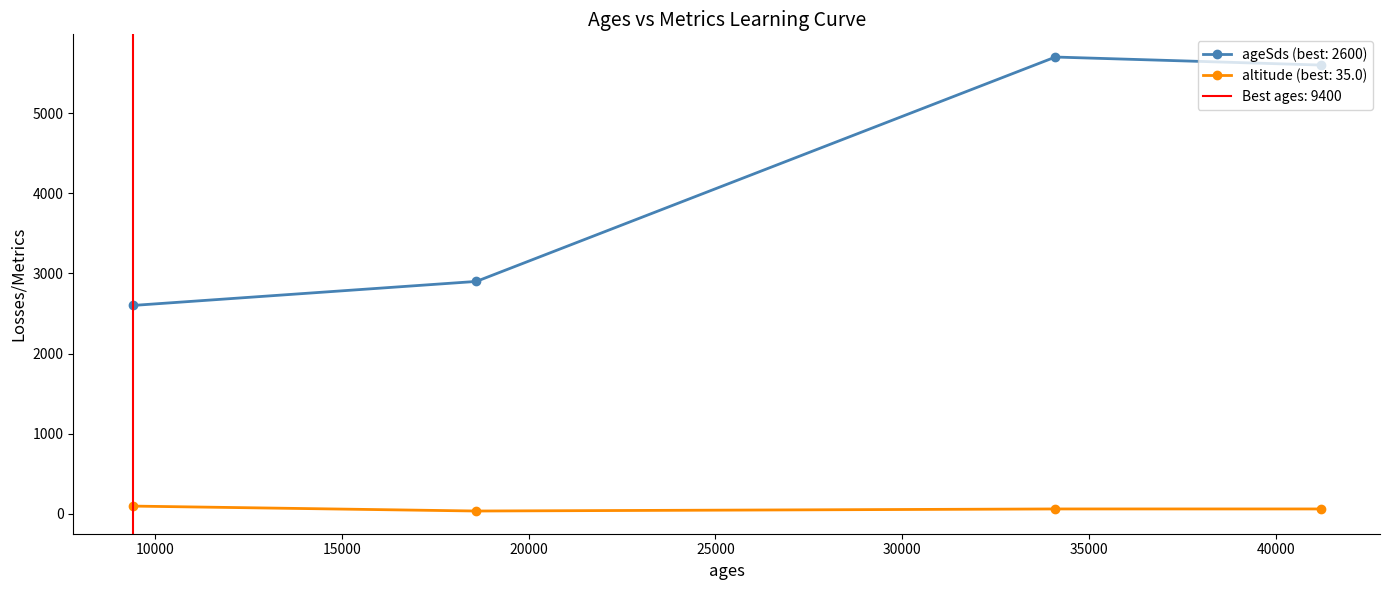

True or false: altitude and ageSds cross at least once.

False